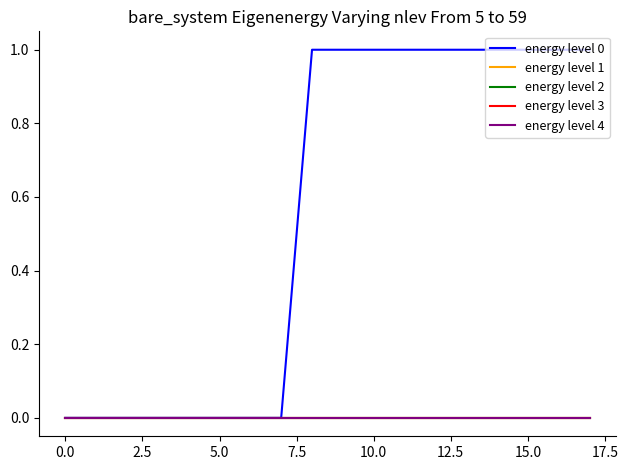

Reading left to right, transcribe all the data shown in this chart.

energy level 0: 0	0	0	0	0	0	0	0	1	1	1	1	1	1	1	1	1	1
energy level 1: 0	0	0	0	0	0	0	0	0	0	0	0	0	0	0	0	0	0
energy level 2: 0	0	0	0	0	0	0	0	0	0	0	0	0	0	0	0	0	0
energy level 3: 0	0	0	0	0	0	0	0	0	0	0	0	0	0	0	0	0	0
energy level 4: 0	0	0	0	0	0	0	0	0	0	0	0	0	0	0	0	0	0